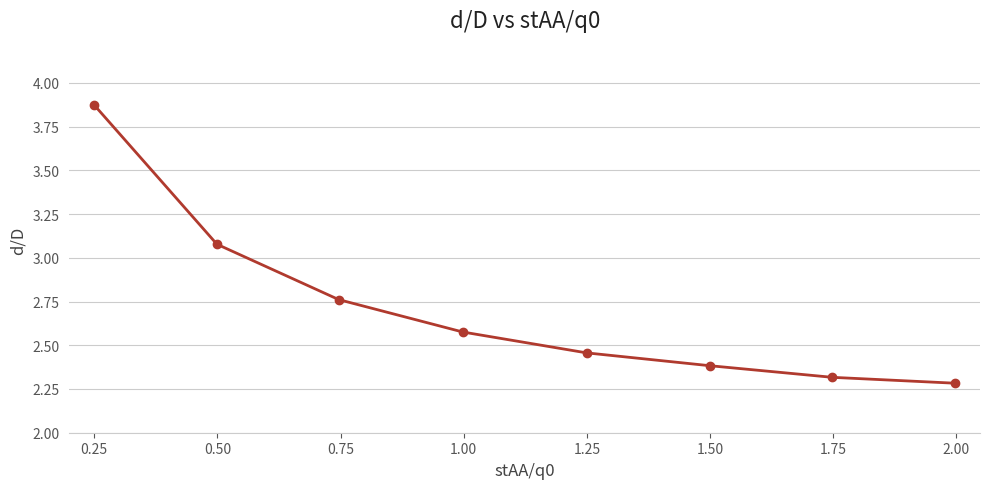

What is the difference between the maximum and second lowest values?

1.6